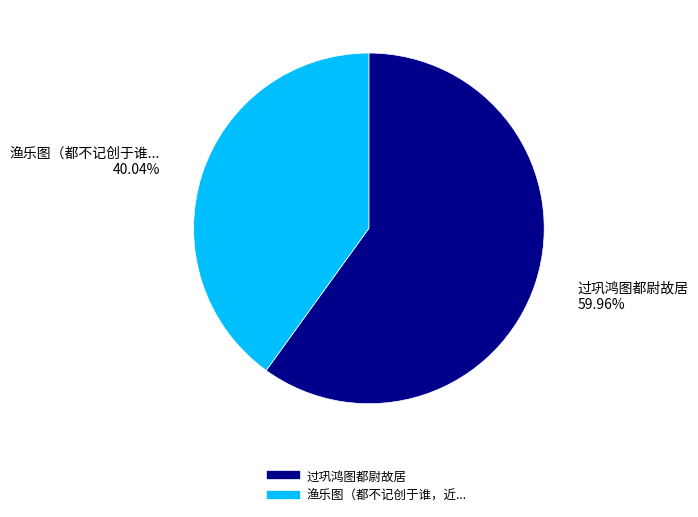

Is there a majority slice in this chart?

Yes